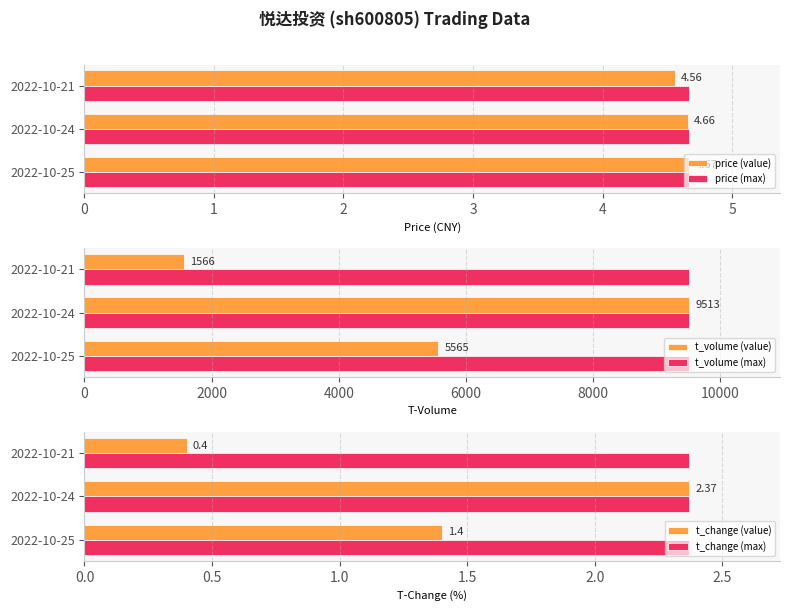

What is the sum of the price (max) values at 2022-10-24 and 2022-10-25?

9.3